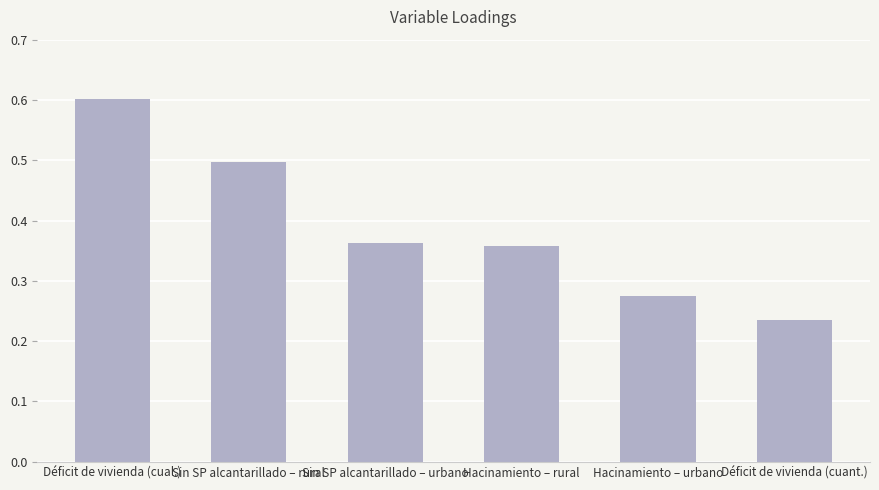

What is the sum of the values at Sin SP alcantarillado – urbano and Sin SP alcantarillado – rural?

0.9